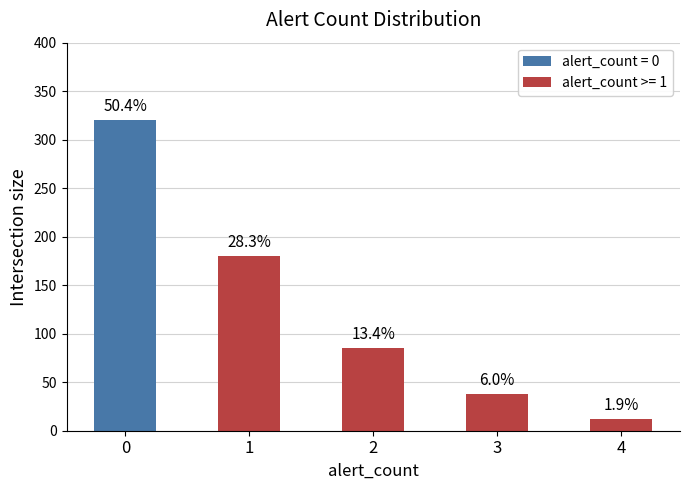

The chart shows a value of 38 at 3. True or false?

True